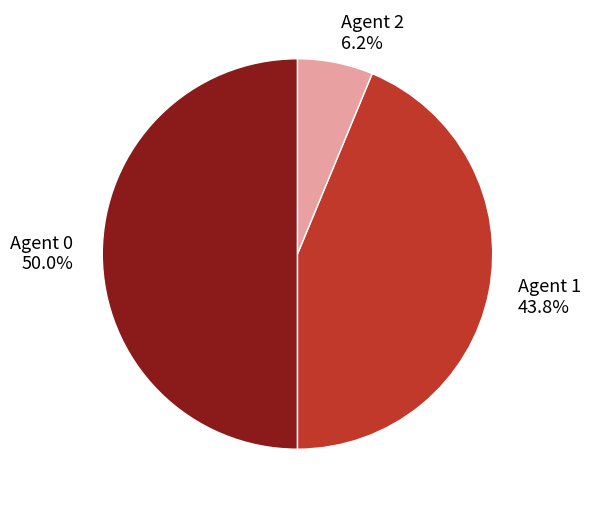

Between Agent 0 50.0% and Agent 2 6.2%, which is larger?

Agent 0 50.0%